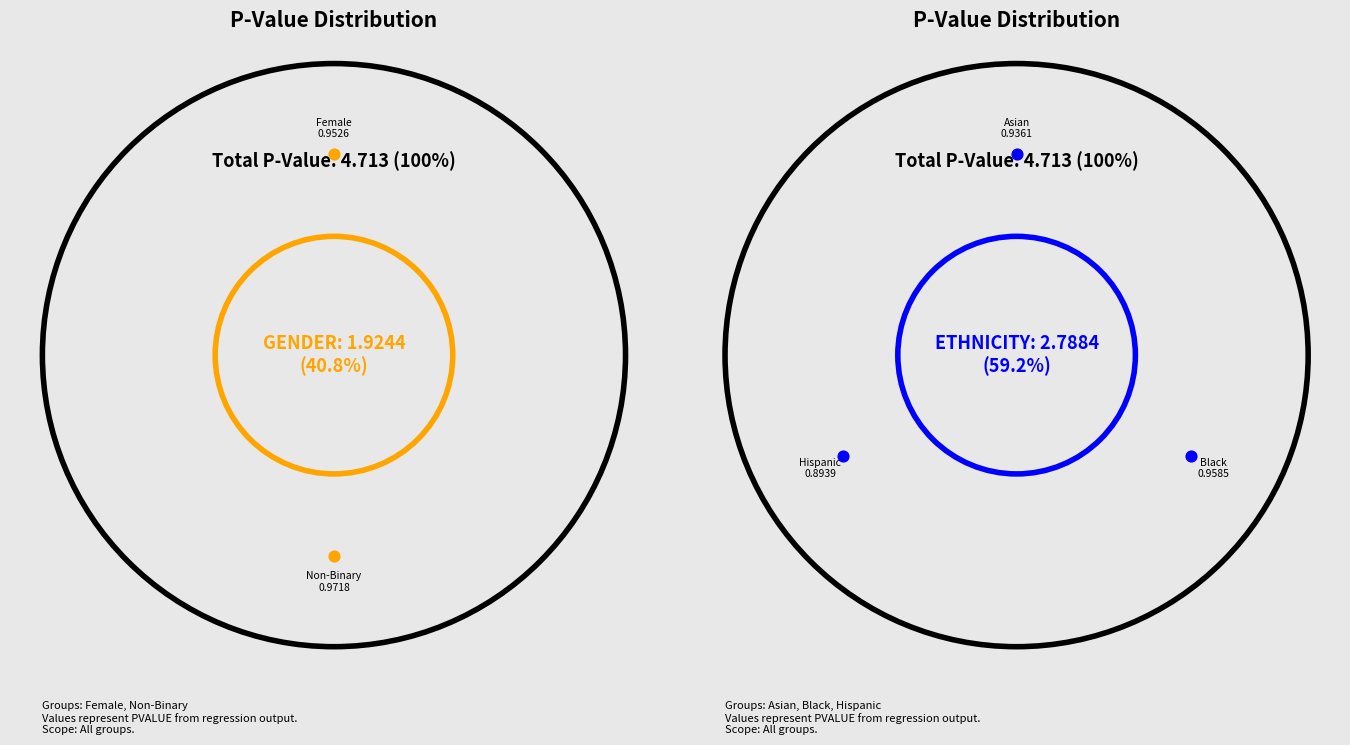

To the nearest percent, what percentage of the pie is Asian?

20%